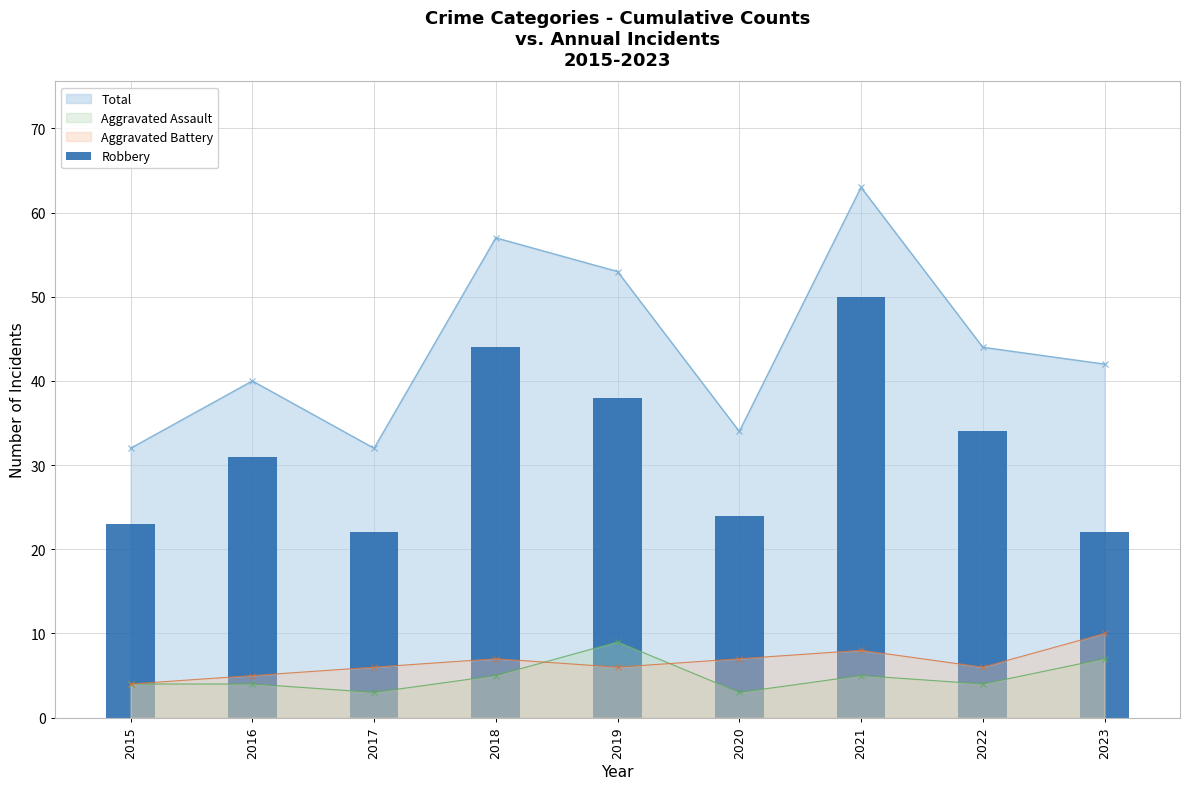

Reading left to right, extract all data points from this chart.

2015=23	2016=31	2017=22	2018=44	2019=38	2020=24	2021=50	2022=34	2023=22